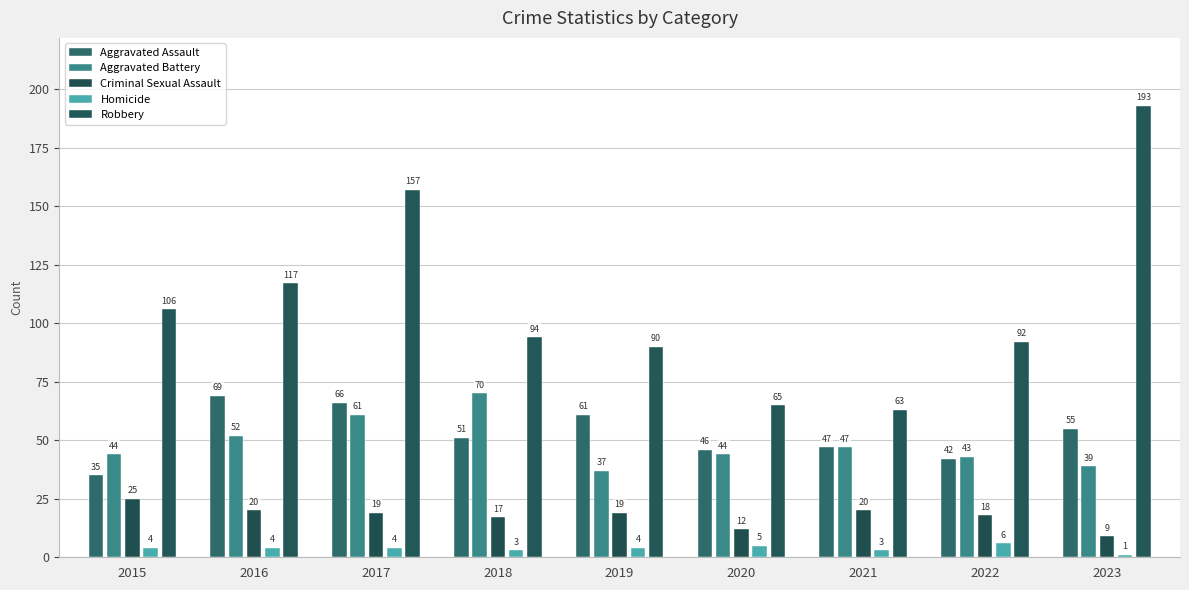

What value does the Homicide series have at 2017?

4